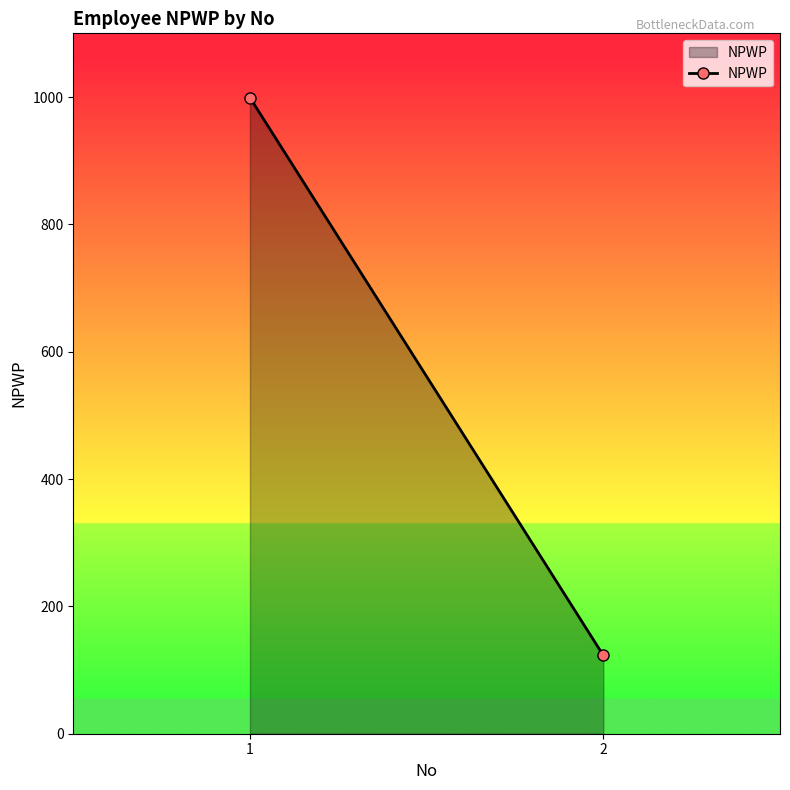

What is the value of the 2nd point from the left?

123